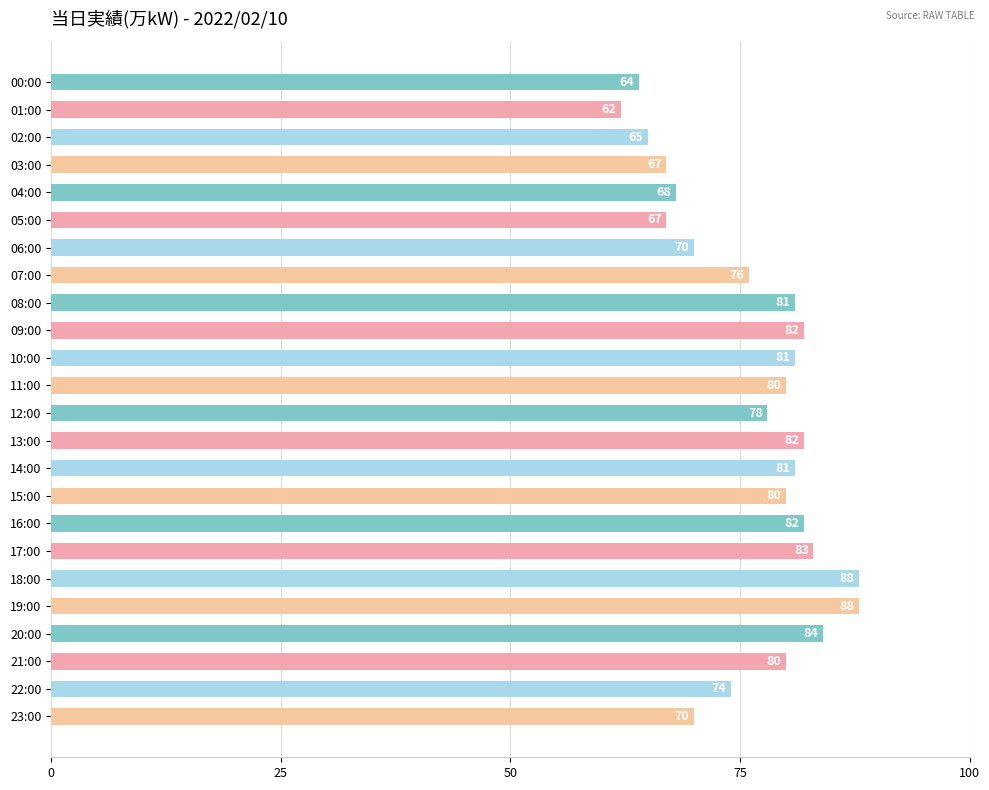

Is it true that the value at 02:00 is 65?

True